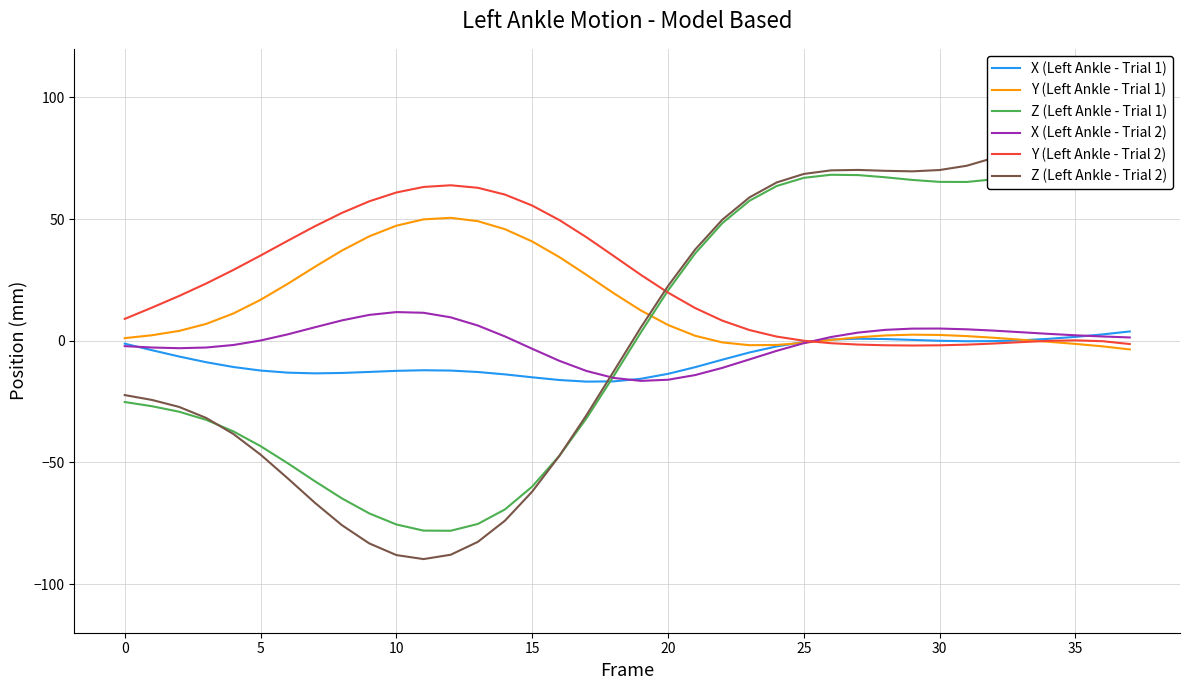

What is the lowest value of the X (Left Ankle - Trial 1) series?

-16.8